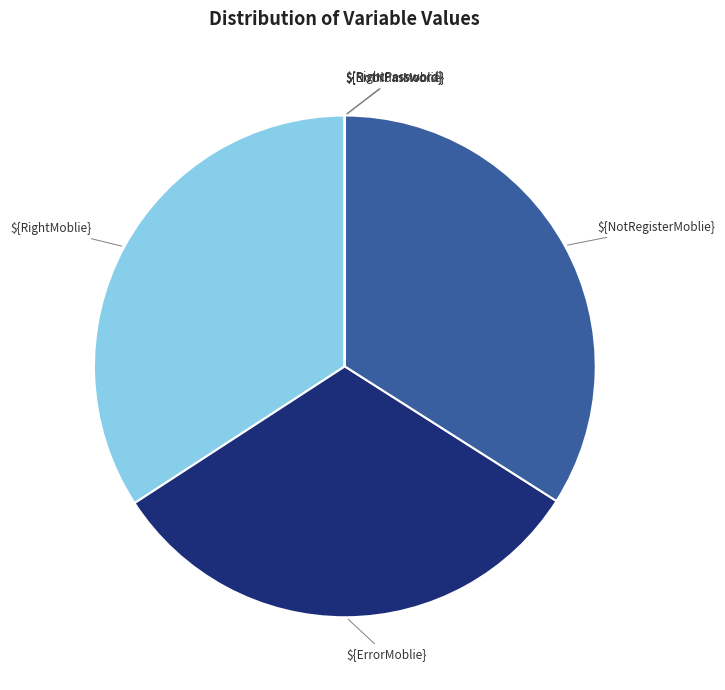

Is it true that ${RightMoblie} is 34% of the pie?

True